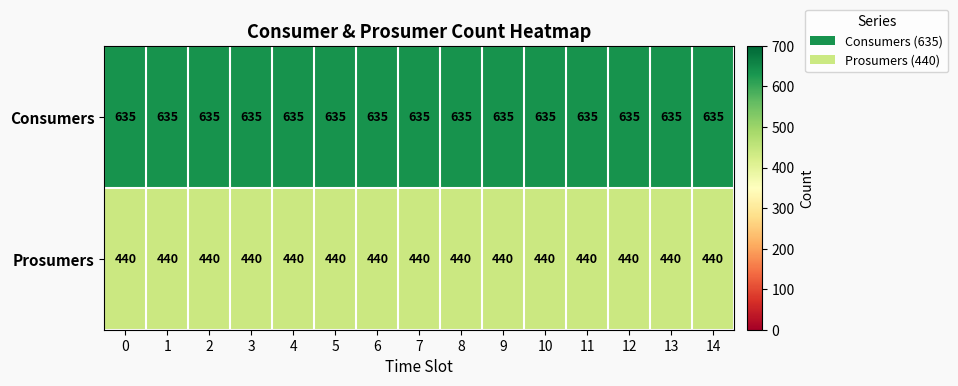

What is the sum of the Prosumers values at 14 and 6?

880